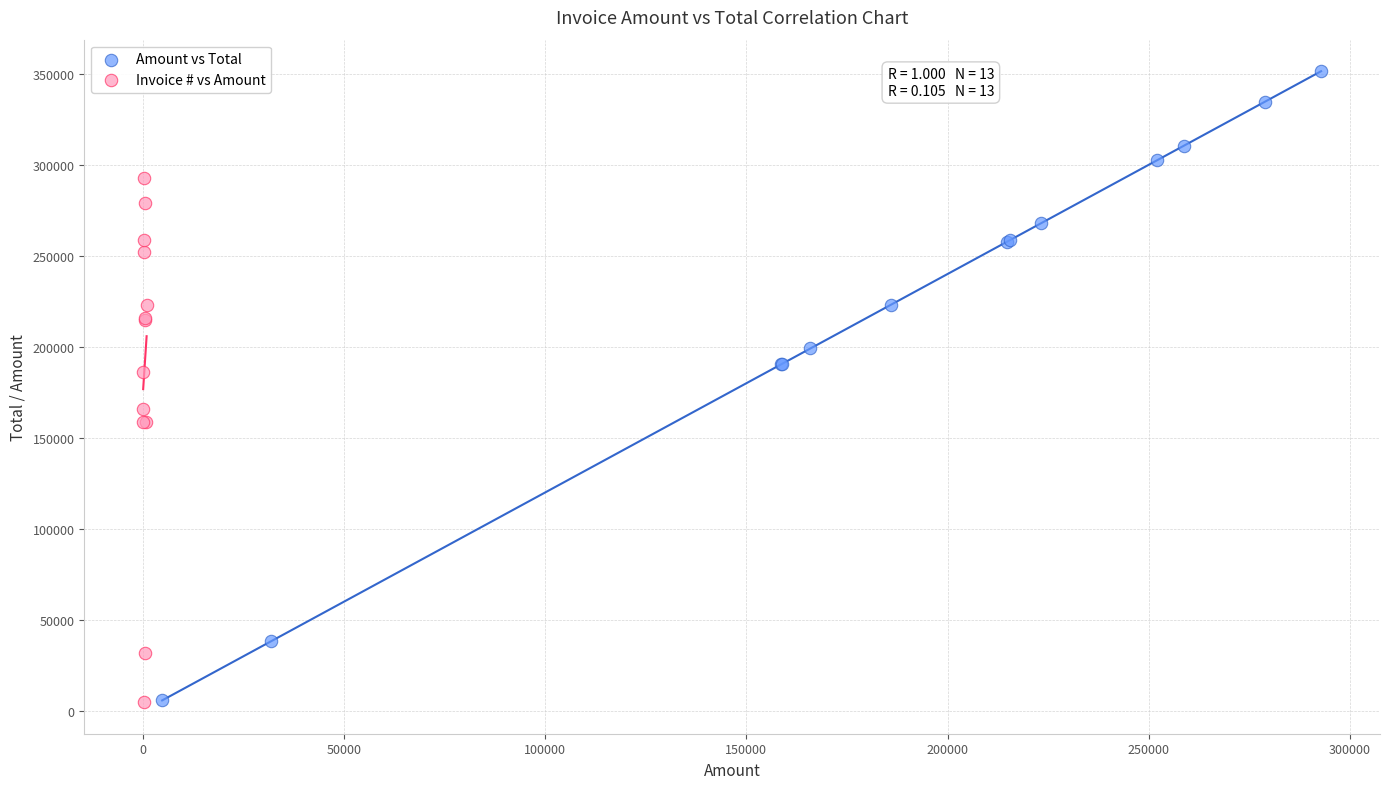

What are all the series names shown in the legend?

Amount vs Total, Invoice # vs Amount